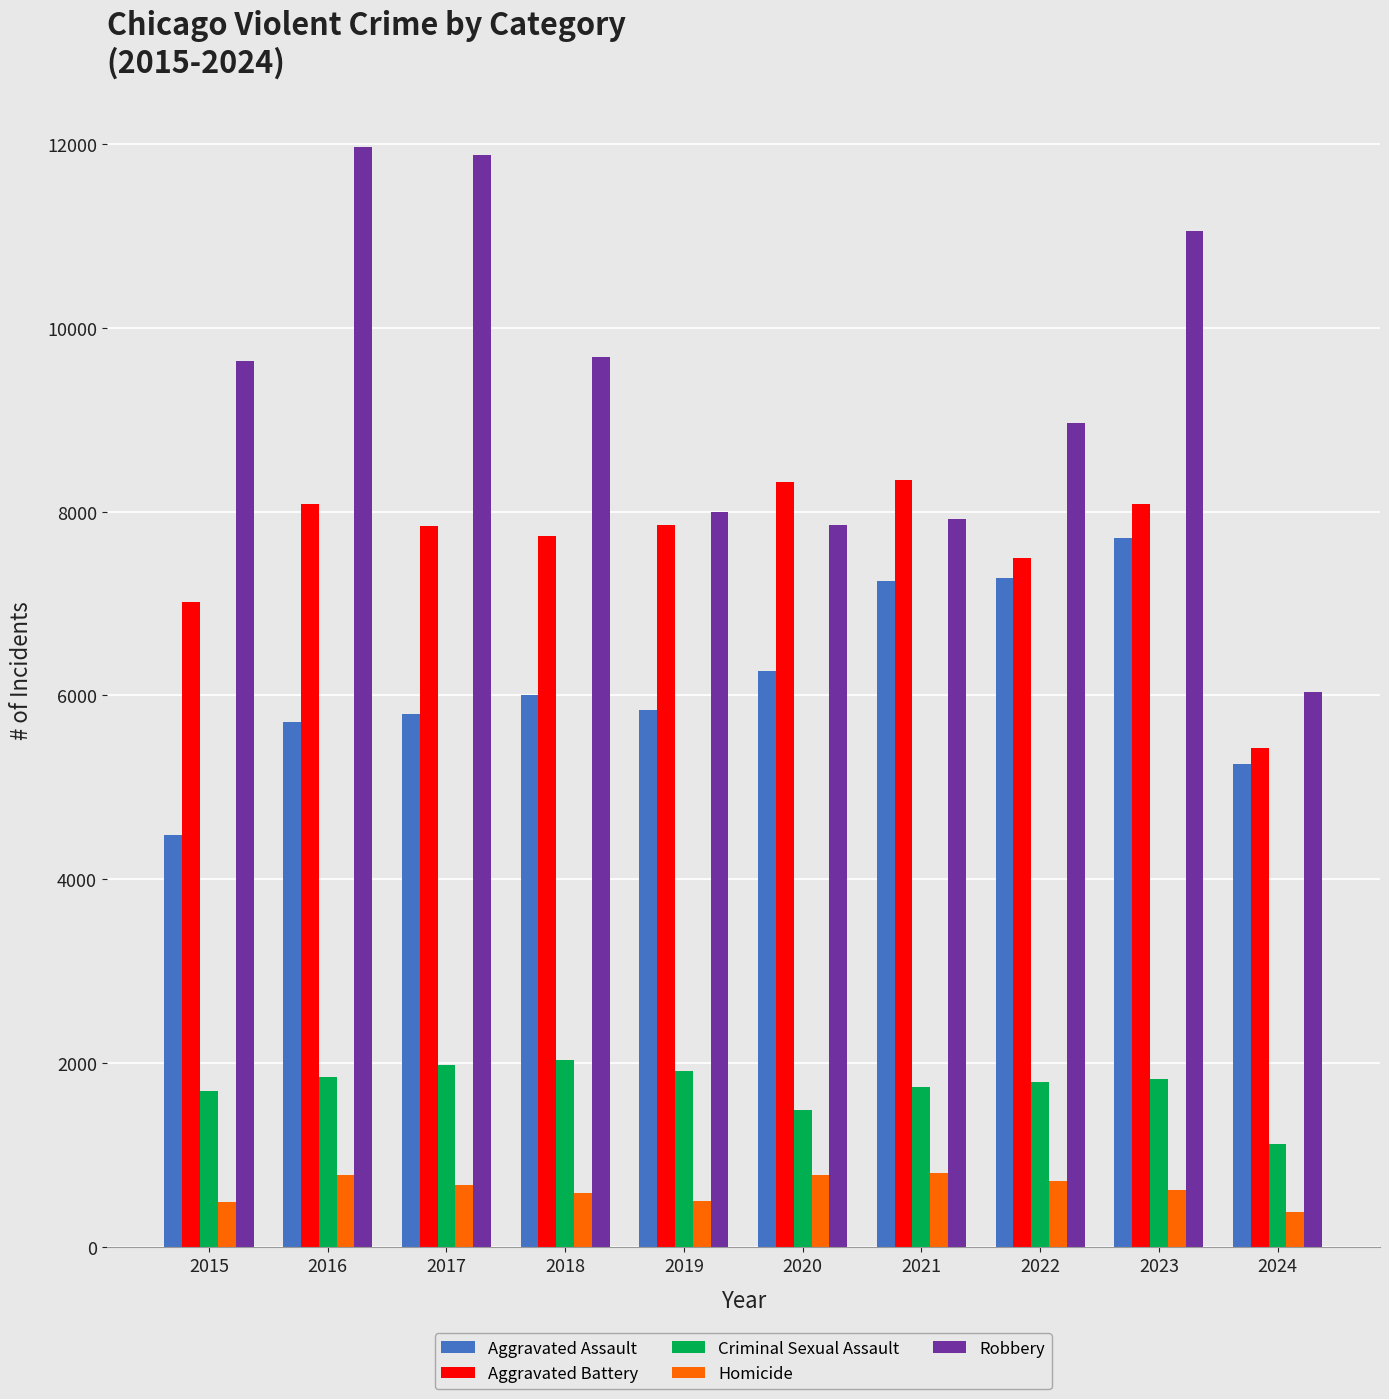

How many bars are there in each group?

5